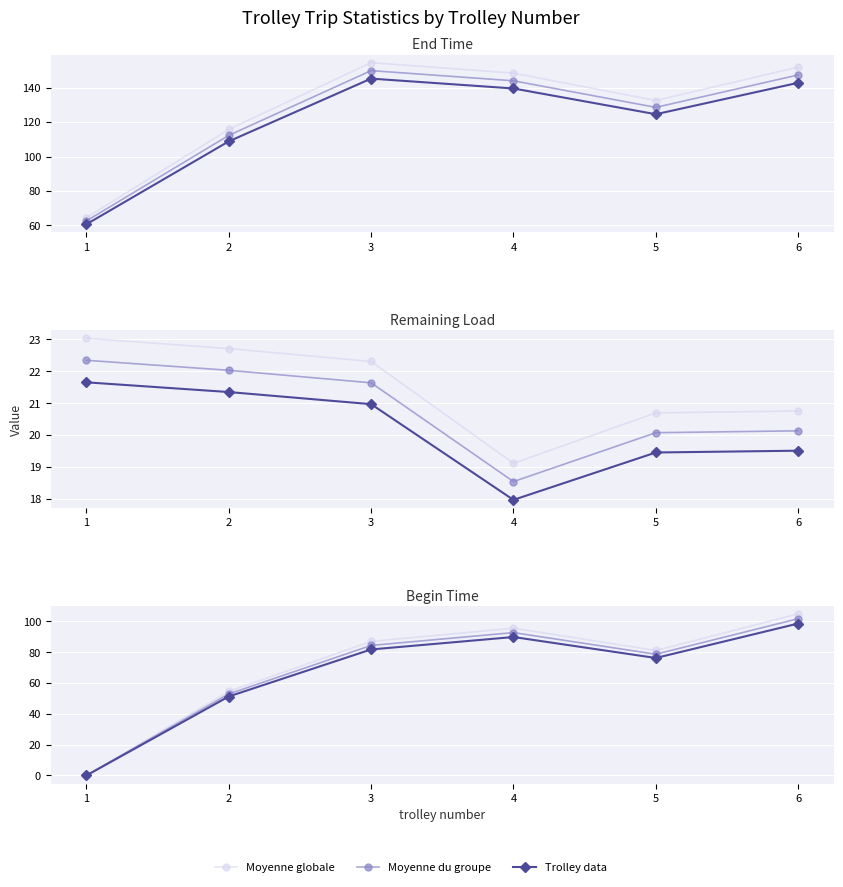

What is the value of the Moyenne du groupe point at the 5th from the left?

78.6